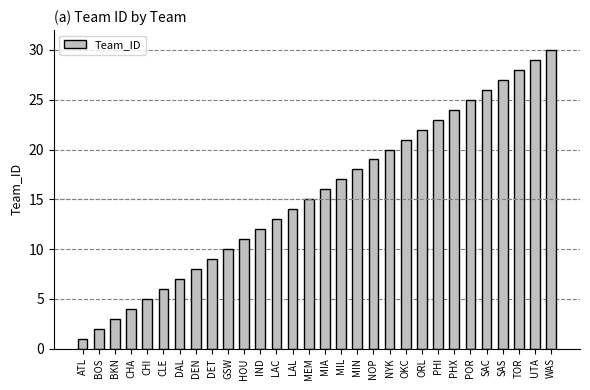

List the labels in order of value, largest first.

WAS, UTA, TOR, SAS, SAC, POR, PHX, PHI, ORL, OKC, NYK, NOP, MIN, MIL, MIA, MEM, LAL, LAC, IND, HOU, GSW, DET, DEN, DAL, CLE, CHI, CHA, BKN, BOS, ATL